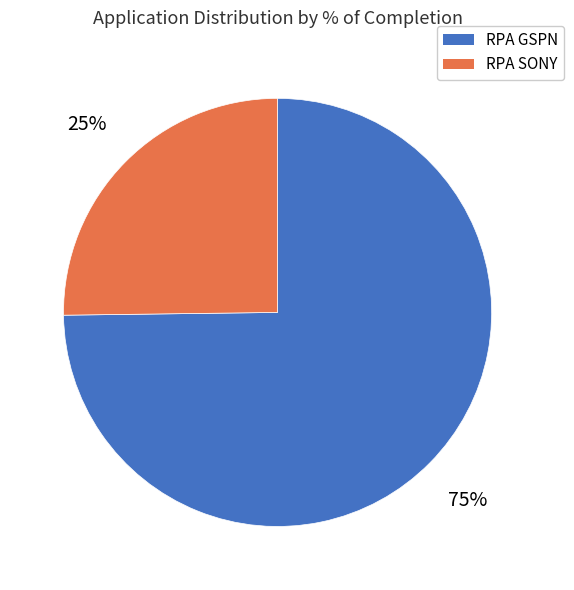

Do RPA GSPN and RPA SONY together represent more than half of the pie?

Yes